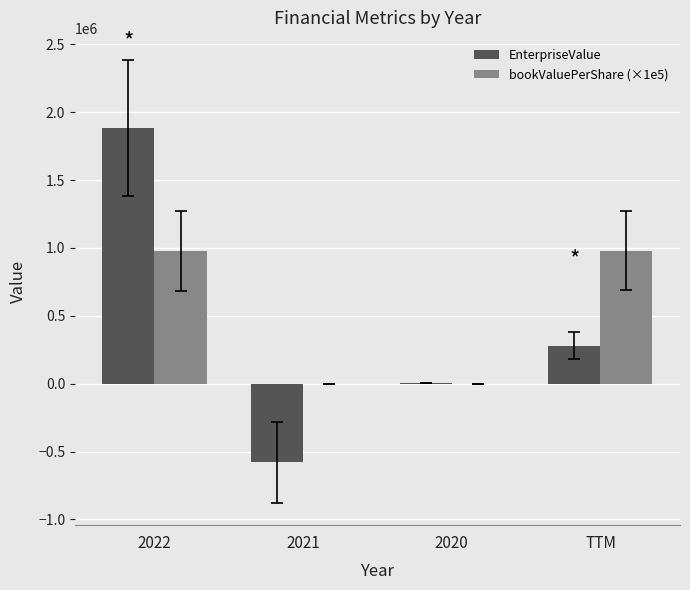

True or false: EnterpriseValue has a value of 279935 at TTM.

True